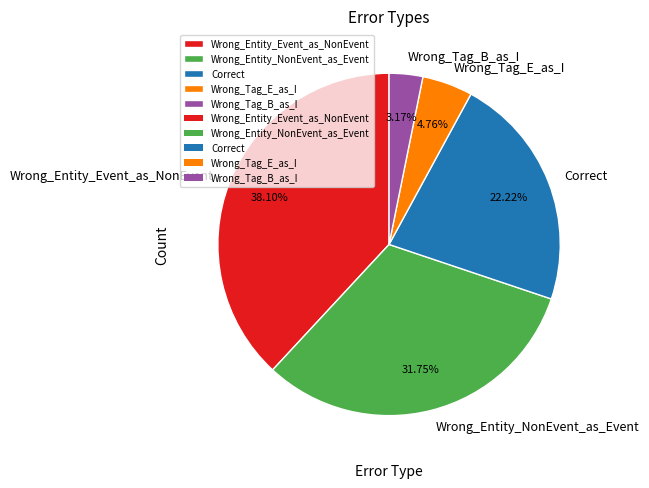

Is it true that Wrong_Entity_Event_as_NonEvent is 52% of the pie?

False